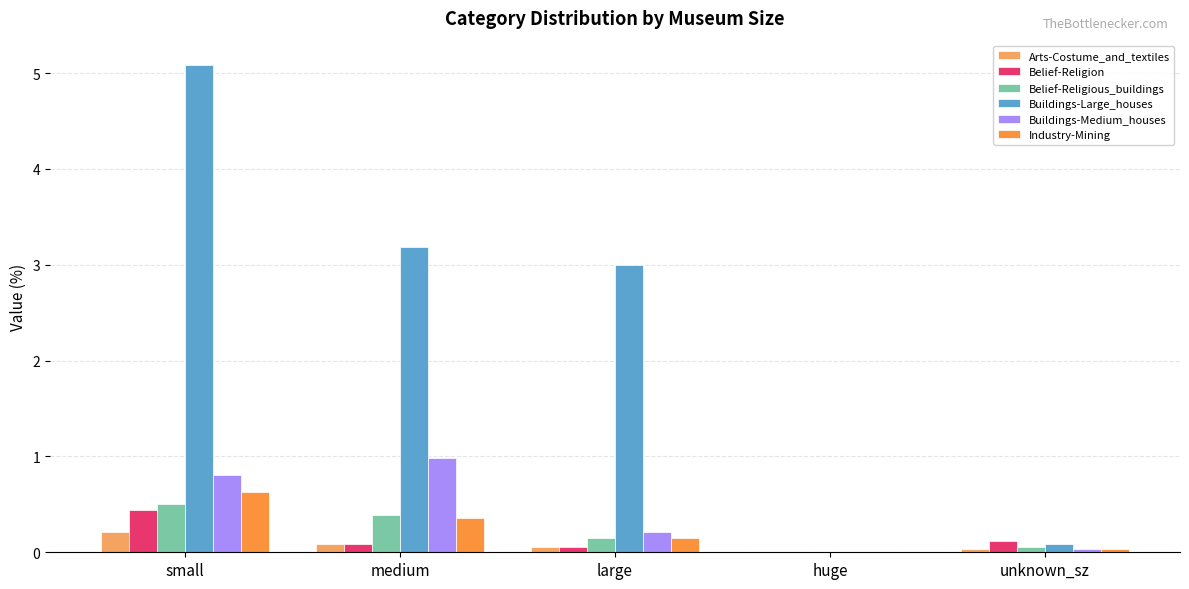

How many distinct data groups are displayed?

6